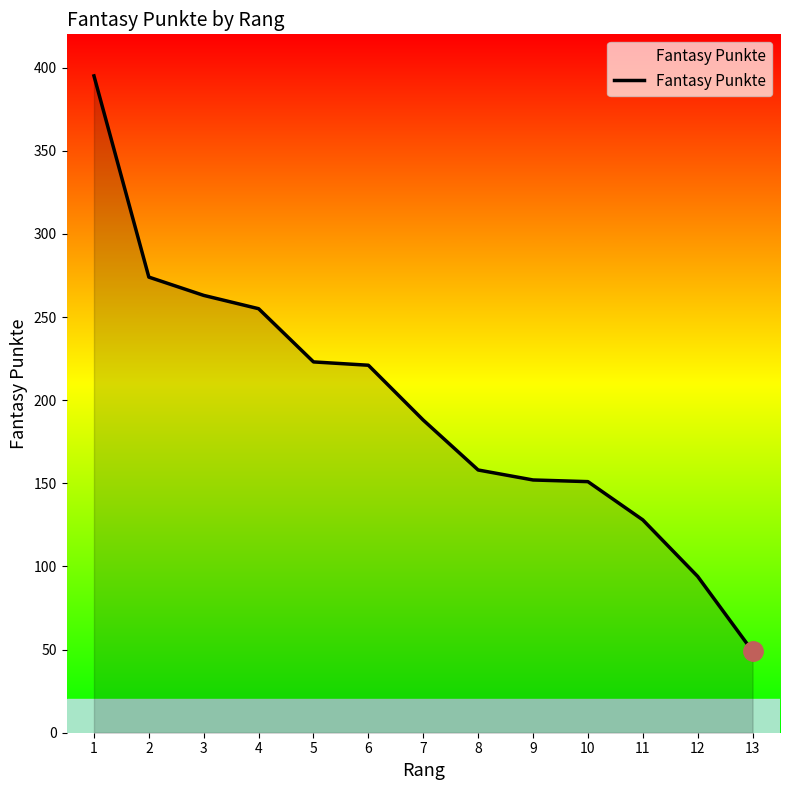

What is the difference between the maximum and minimum values?

346